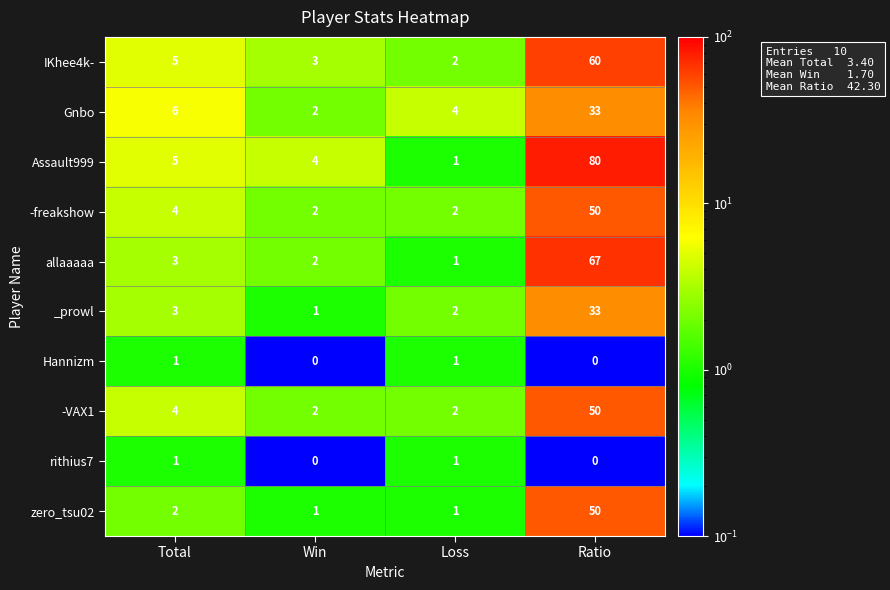

Where is allaaaaa nearest to the value 34?

Total